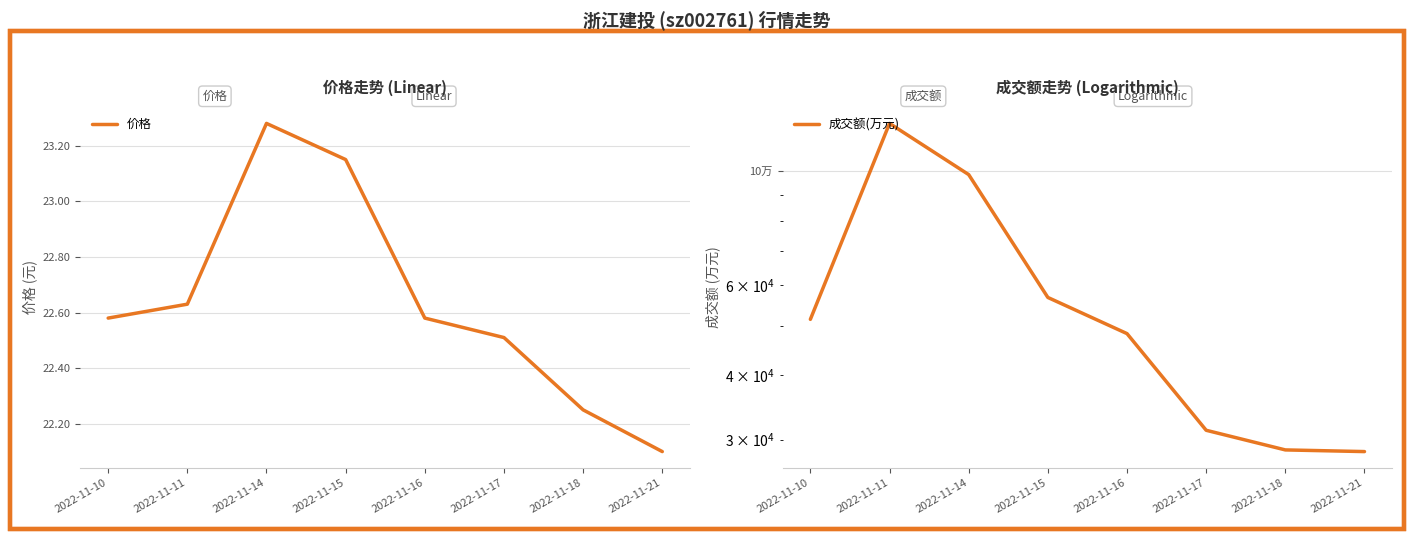

Reading left to right, what are all the values shown in this chart?

价格: 22.6	22.6	23.3	23.1	22.6	22.5	22.2	22.1
成交额(万元): 51436.0	123839.0	98438.0	56743.0	48249.0	31278.0	28641.0	28428.0